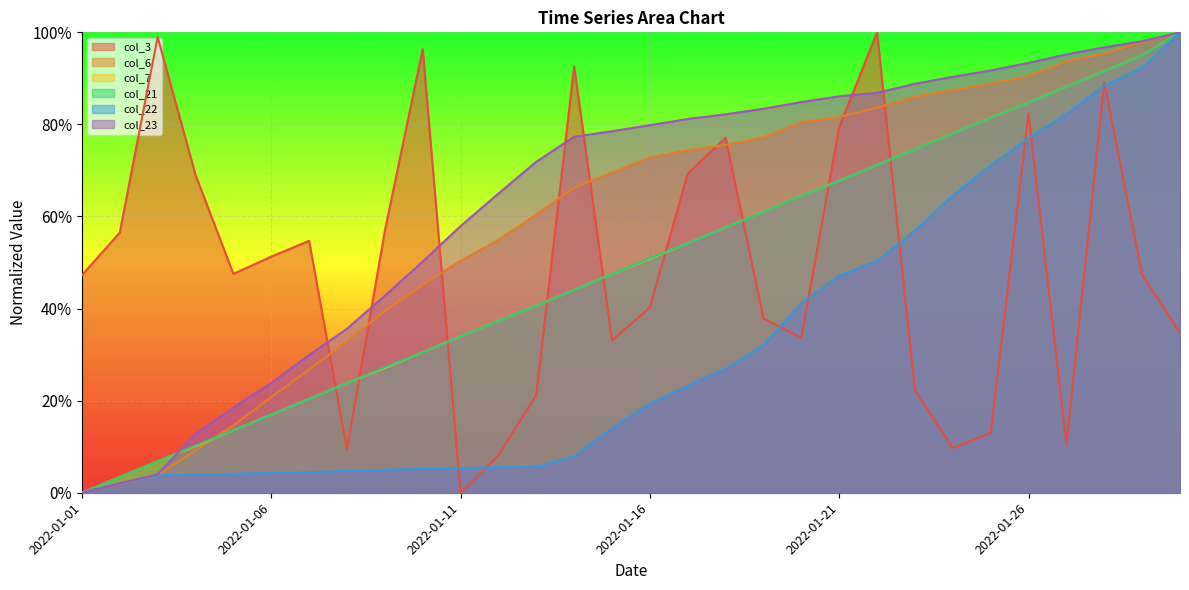

Reading left to right, extract all data points from this chart.

col_3: 0.5	0.6	1.0	0.7	0.5	0.5	0.5	0.1	0.6	1.0	0.0	0.1	0.2	0.9	0.3	0.4	0.7	0.8	0.4	0.3	0.8	1.0	0.2	0.1	0.1	0.8	0.1	0.9	0.5	0.3
col_6: 0.0	0.0	0.0	0.1	0.1	0.2	0.3	0.3	0.4	0.5	0.5	0.5	0.6	0.7	0.7	0.7	0.7	0.8	0.8	0.8	0.8	0.8	0.9	0.9	0.9	0.9	0.9	1.0	1.0	1.0
col_7: 0.0	0.0	0.1	0.1	0.1	0.2	0.2	0.2	0.3	0.3	0.3	0.4	0.4	0.4	0.5	0.5	0.5	0.6	0.6	0.6	0.7	0.7	0.7	0.8	0.8	0.8	0.9	0.9	1.0	1.0
col_21: 0.0	0.0	0.1	0.1	0.1	0.2	0.2	0.2	0.3	0.3	0.3	0.4	0.4	0.4	0.5	0.5	0.5	0.6	0.6	0.6	0.7	0.7	0.7	0.8	0.8	0.8	0.9	0.9	1.0	1.0
col_22: 0.0	0.0	0.0	0.0	0.0	0.0	0.0	0.0	0.0	0.1	0.1	0.1	0.1	0.1	0.1	0.2	0.2	0.3	0.3	0.4	0.5	0.5	0.6	0.6	0.7	0.8	0.8	0.9	0.9	1.0
col_23: 0.0	0.0	0.0	0.1	0.2	0.2	0.3	0.4	0.4	0.5	0.6	0.6	0.7	0.8	0.8	0.8	0.8	0.8	0.8	0.8	0.9	0.9	0.9	0.9	0.9	0.9	1.0	1.0	1.0	1.0